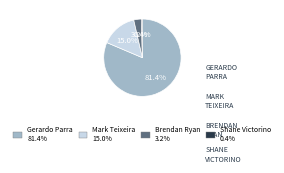

Is it true that Shane Victorino is 0% of the pie?

True